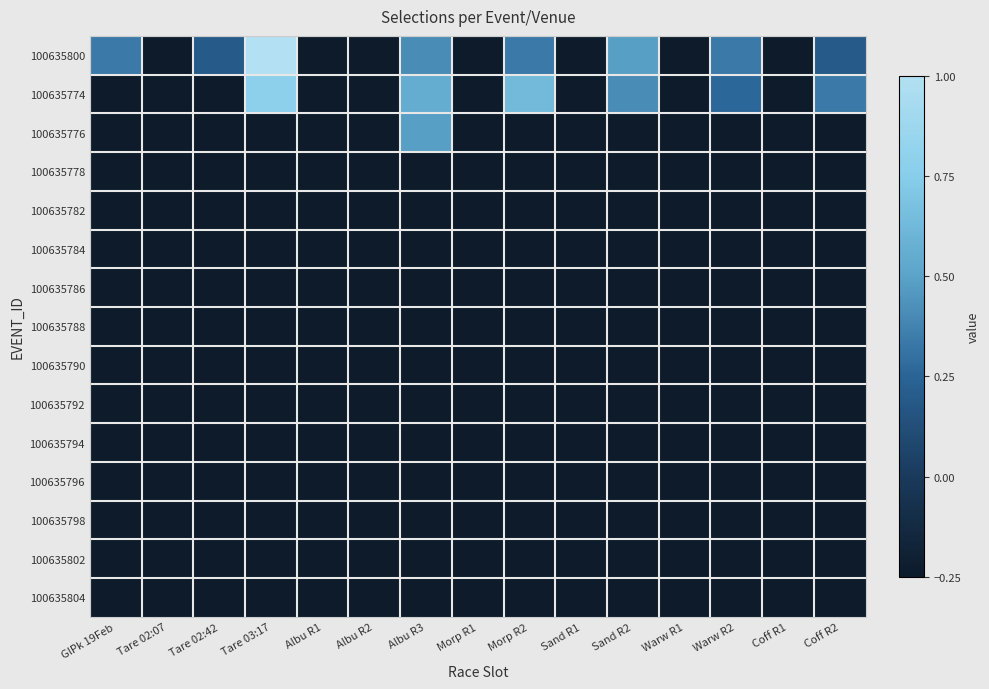

Count the number of data series in this chart.

15